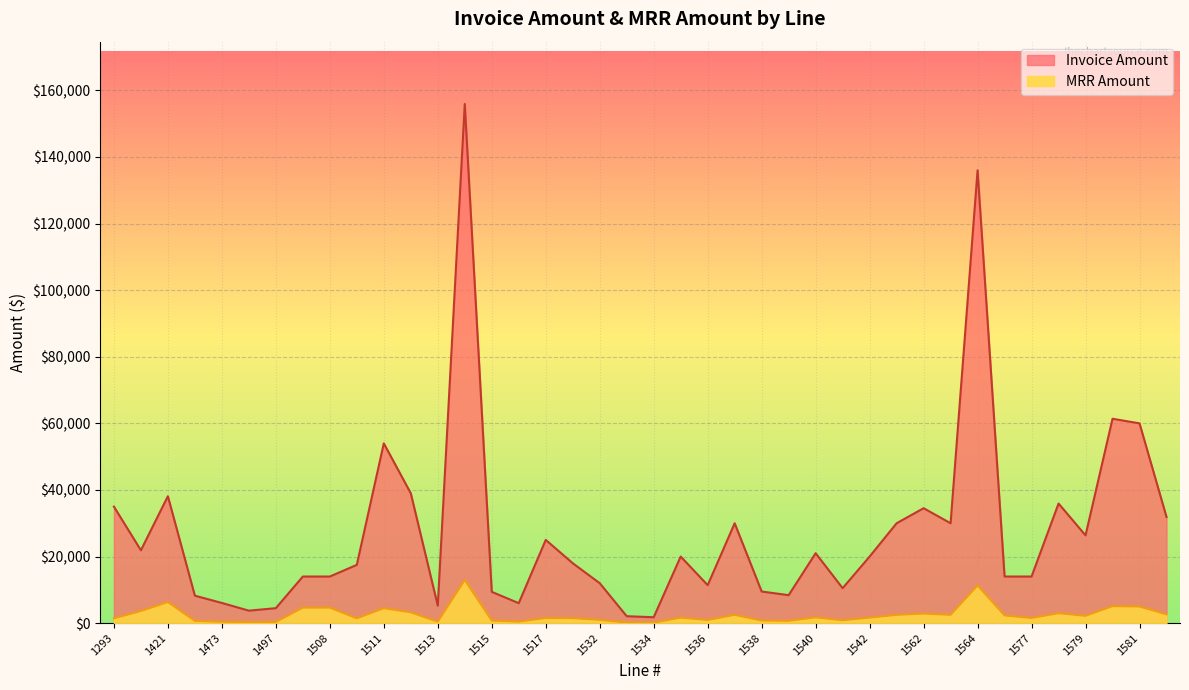

List the series in order of their overall mean, lowest first.

MRR Amount, Invoice Amount